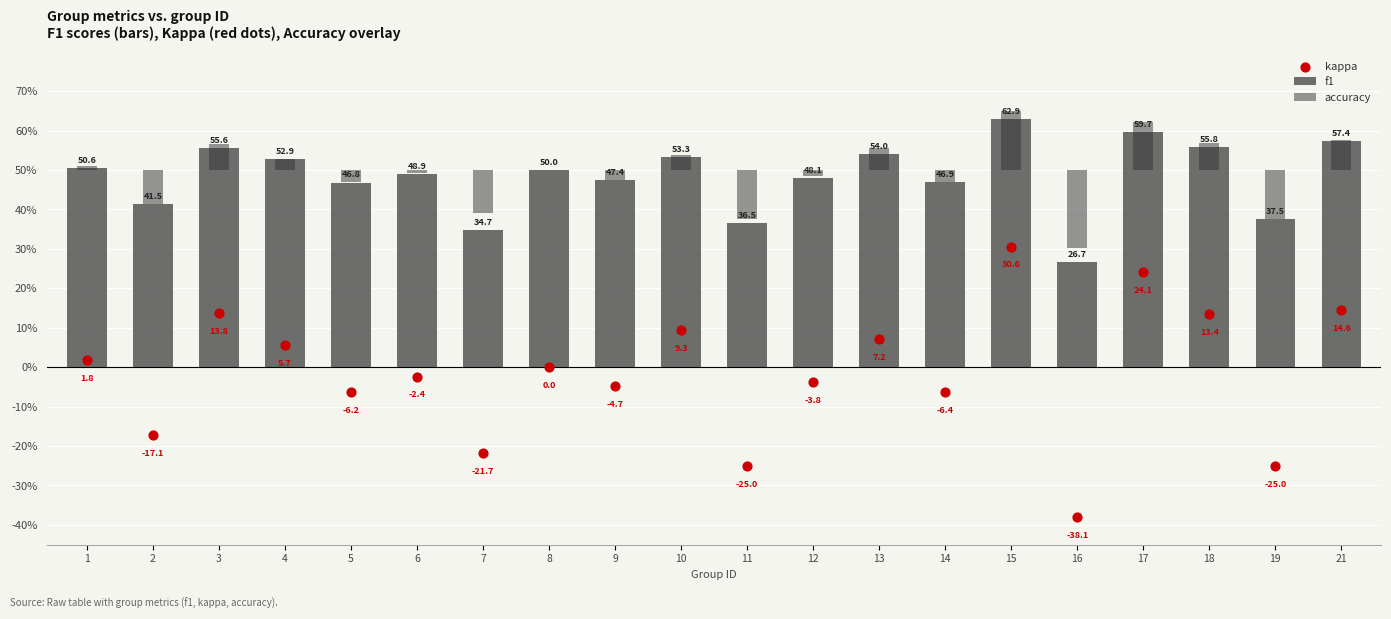

At which category is the sum across all series the highest?

15